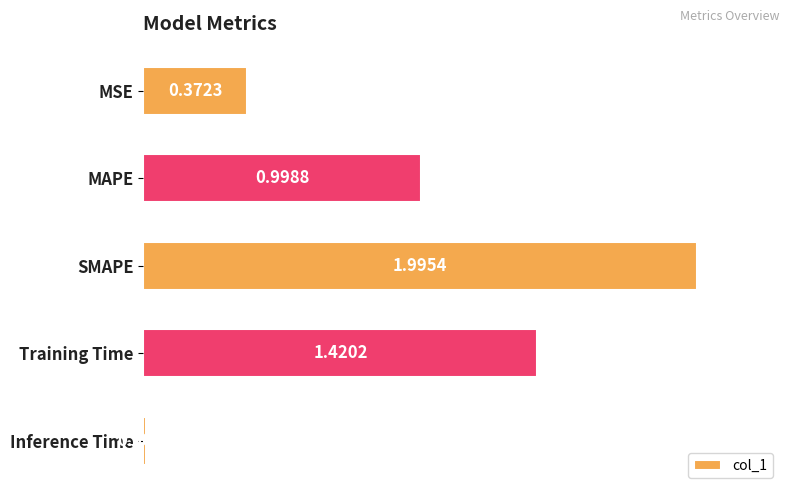

What is the label of the 1st bar from the top?

MSE